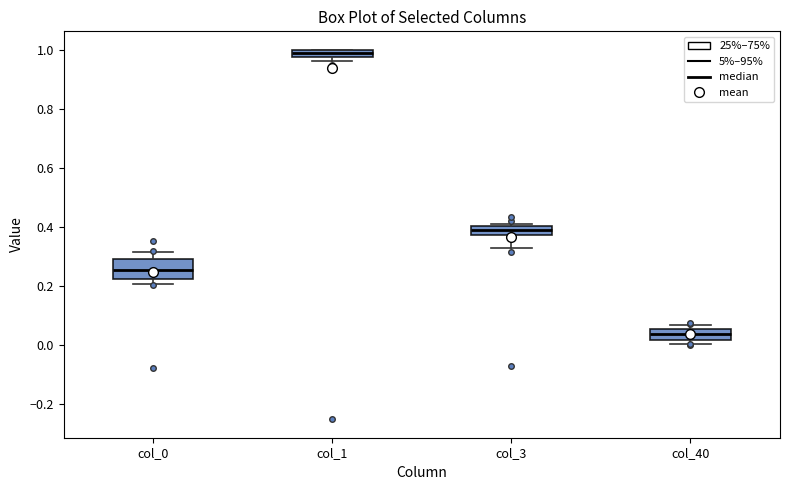

Where is the lower edge of the box for col_1 on the y-axis? The values are not printed on the chart, so give them approximately, as read against the axis.

0.98